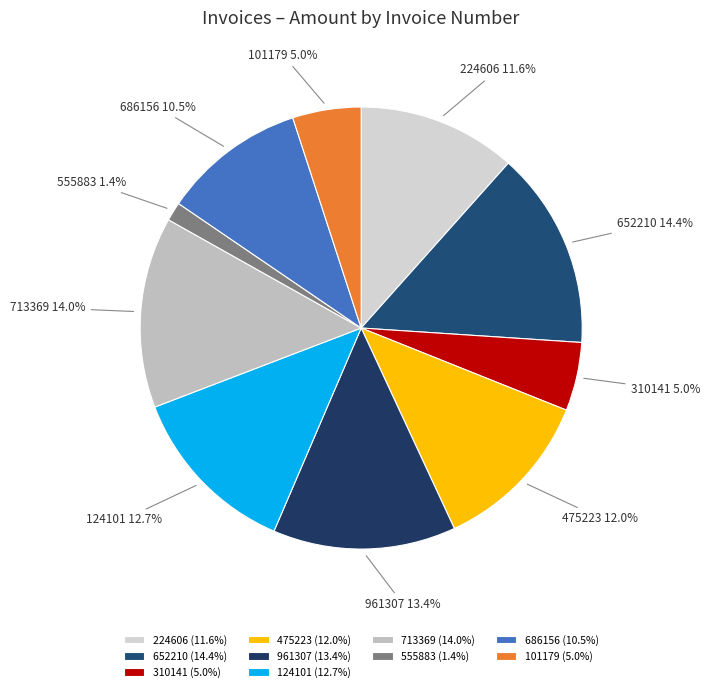

The 310141 slice represents 1% of the pie. True or false?

False